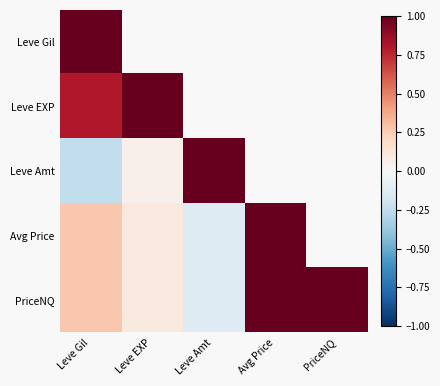

List the series in order of their peak value, highest first.

Leve Gil, Leve EXP, Leve Amt, Avg Price, PriceNQ